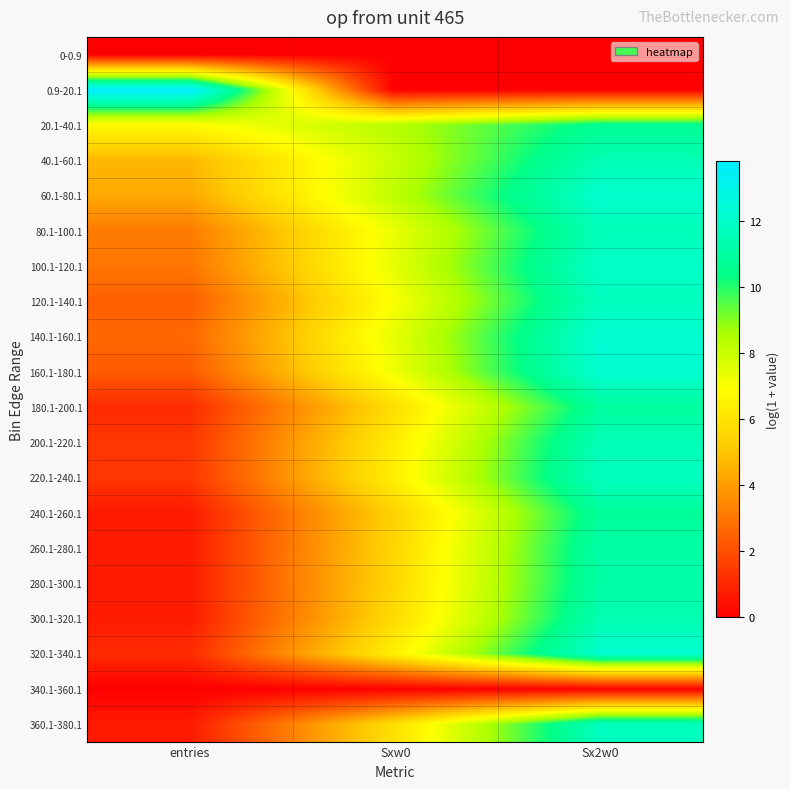

Reading left to right, extract all data points from this chart.

0-0.9: entries=0.0	Sxw0=0.0	Sx2w0=0.0
0.9-20.1: entries=13.8	Sxw0=0.0	Sx2w0=0.0
20.1-40.1: entries=6.8	Sxw0=8.4	Sx2w0=10.6
40.1-60.1: entries=4.7	Sxw0=8.0	Sx2w0=11.5
60.1-80.1: entries=4.3	Sxw0=8.2	Sx2w0=12.2
80.1-100.1: entries=3.1	Sxw0=7.3	Sx2w0=11.6
100.1-120.1: entries=3.0	Sxw0=7.5	Sx2w0=12.0
120.1-140.1: entries=2.4	Sxw0=7.0	Sx2w0=11.7
140.1-160.1: entries=2.6	Sxw0=7.4	Sx2w0=12.3
160.1-180.1: entries=2.3	Sxw0=7.2	Sx2w0=12.2
180.1-200.1: entries=1.1	Sxw0=5.8	Sx2w0=10.9
200.1-220.1: entries=1.4	Sxw0=6.3	Sx2w0=11.5
220.1-240.1: entries=1.4	Sxw0=6.4	Sx2w0=11.7
240.1-260.1: entries=0.7	Sxw0=5.4	Sx2w0=10.8
260.1-280.1: entries=0.7	Sxw0=5.6	Sx2w0=11.1
280.1-300.1: entries=0.7	Sxw0=5.6	Sx2w0=11.1
300.1-320.1: entries=0.7	Sxw0=5.7	Sx2w0=11.4
320.1-340.1: entries=1.1	Sxw0=6.4	Sx2w0=12.2
340.1-360.1: entries=0.0	Sxw0=0.0	Sx2w0=0.0
360.1-380.1: entries=0.7	Sxw0=5.9	Sx2w0=11.7